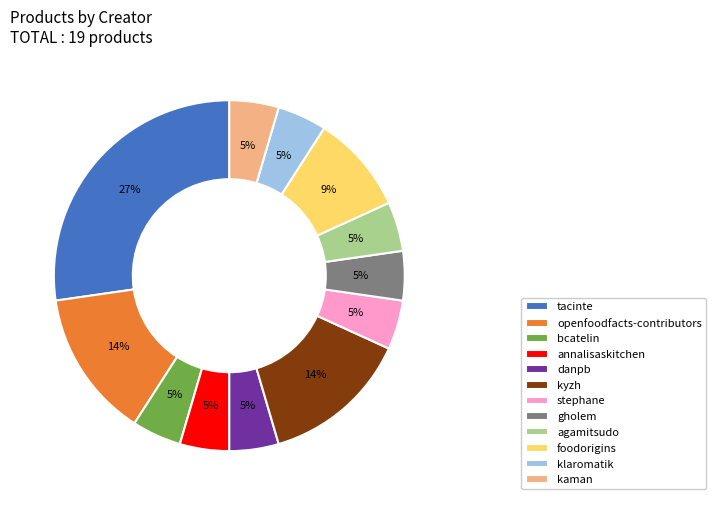

Is it true that kyzh is 29% of the pie?

False